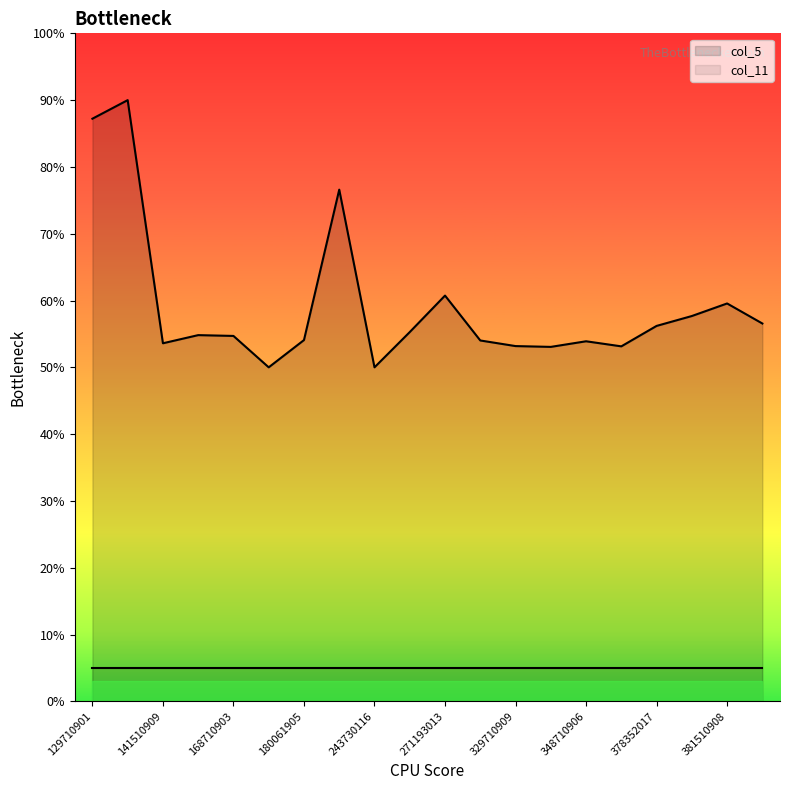

What is the greatest value displayed?

90.0